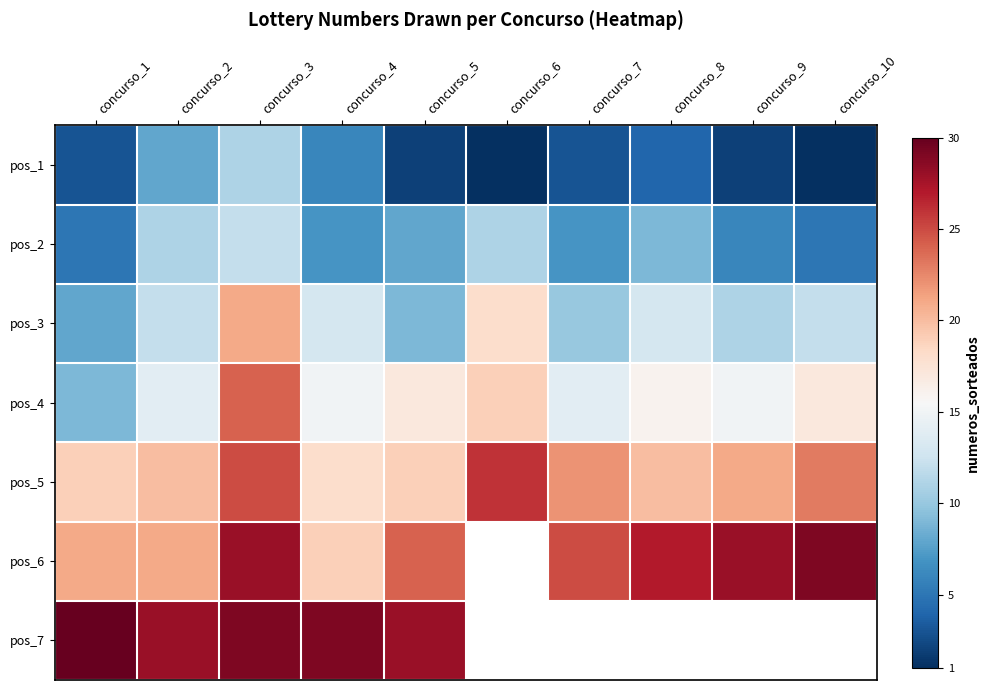

At how many categories does at least one series exceed 10?

10